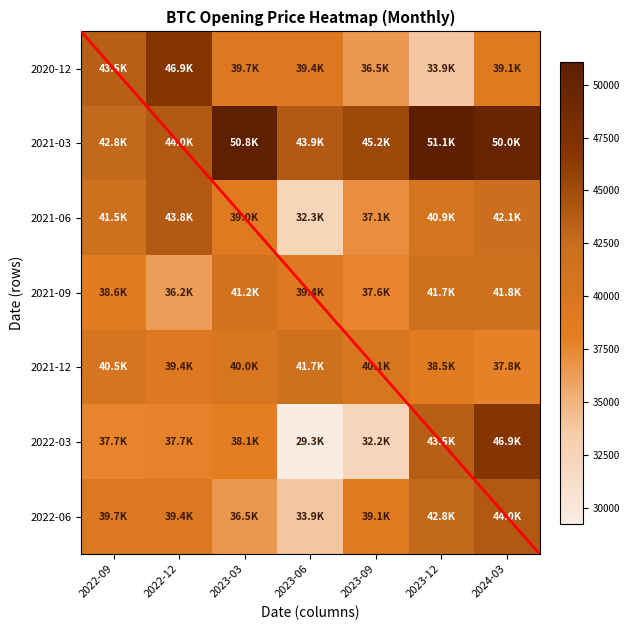

Which has a higher value, 2023-09 or 2023-03?

2023-03